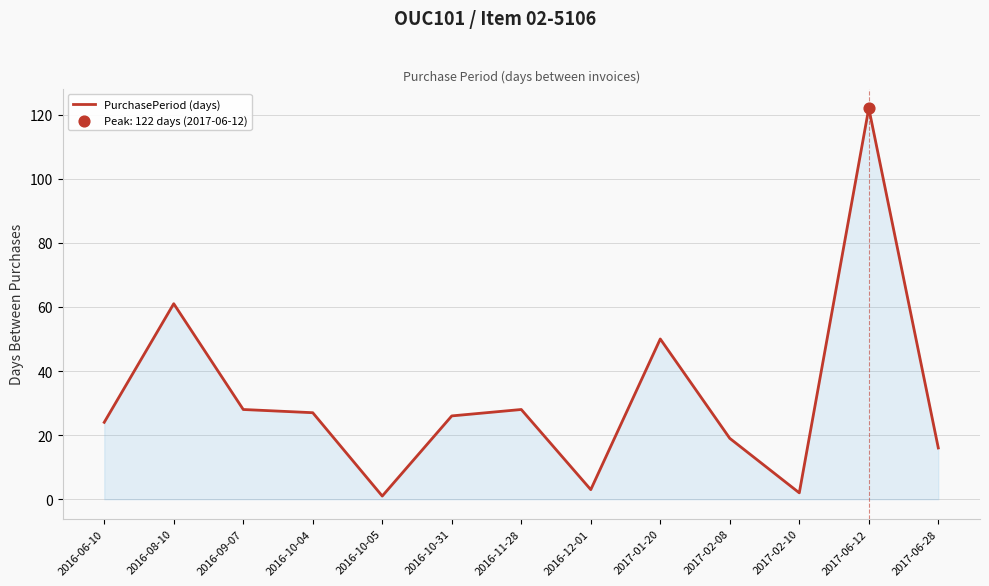

Approximately how many times larger is the value at 2016-06-10 compared to 2017-06-28?

1.5